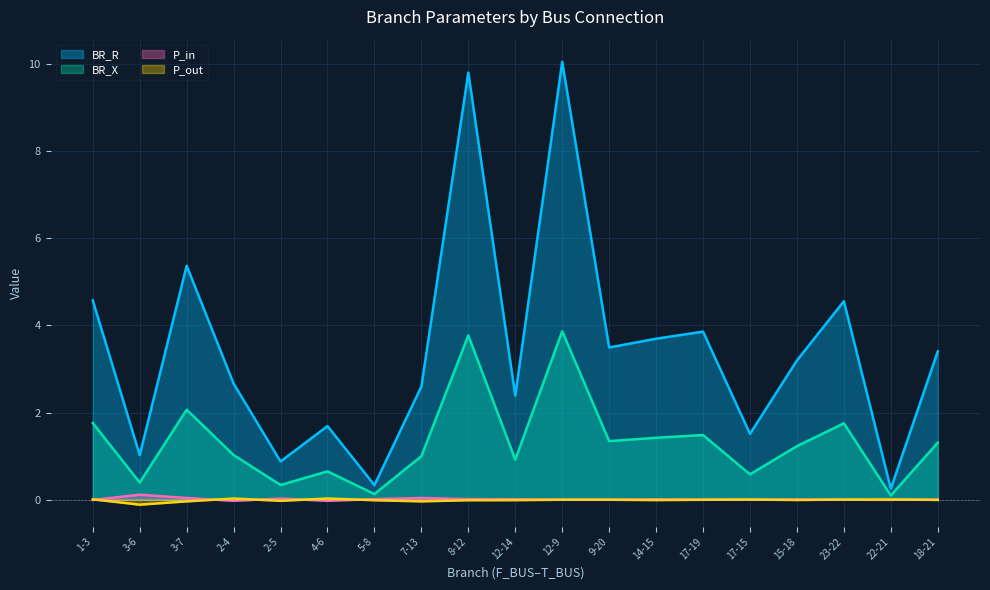

At which category does P_in reach its first local peak?

3-6